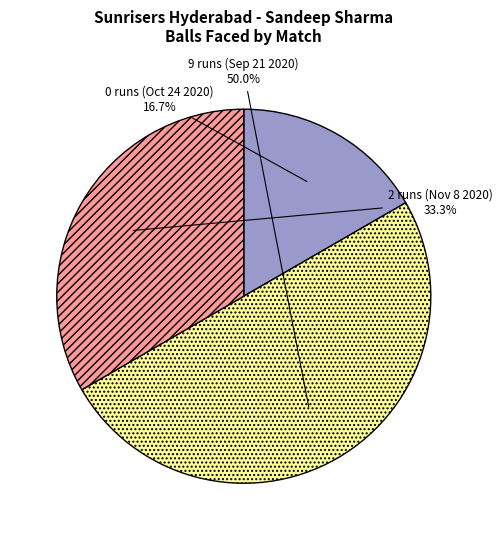

Does 2 runs (Nov 8 2020) represent more than half of the total?

No